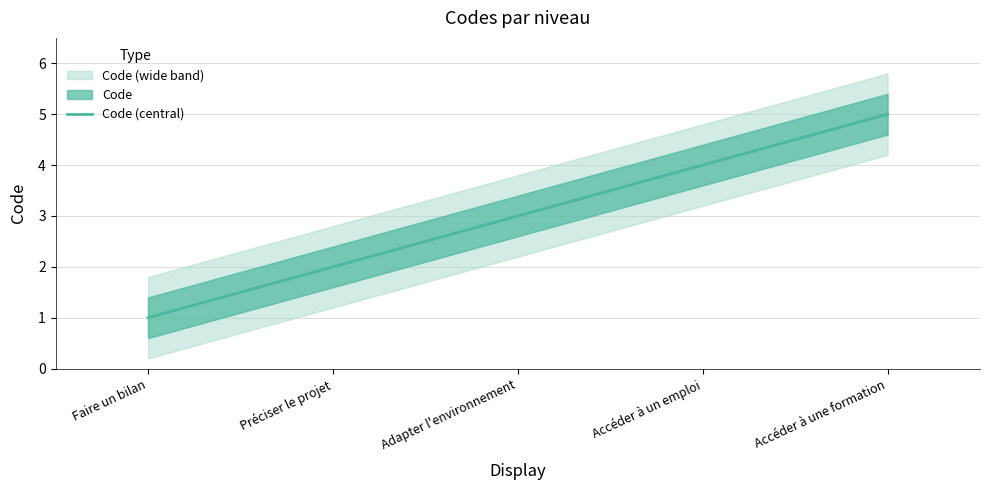

The chart shows a value of 4 at Accéder à un emploi. True or false?

True